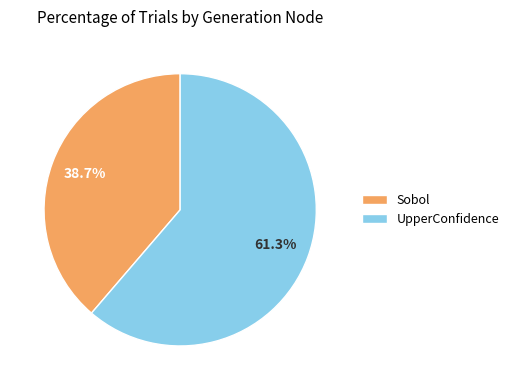

What is the total percentage of UpperConfidence and Sobol?

100.0%